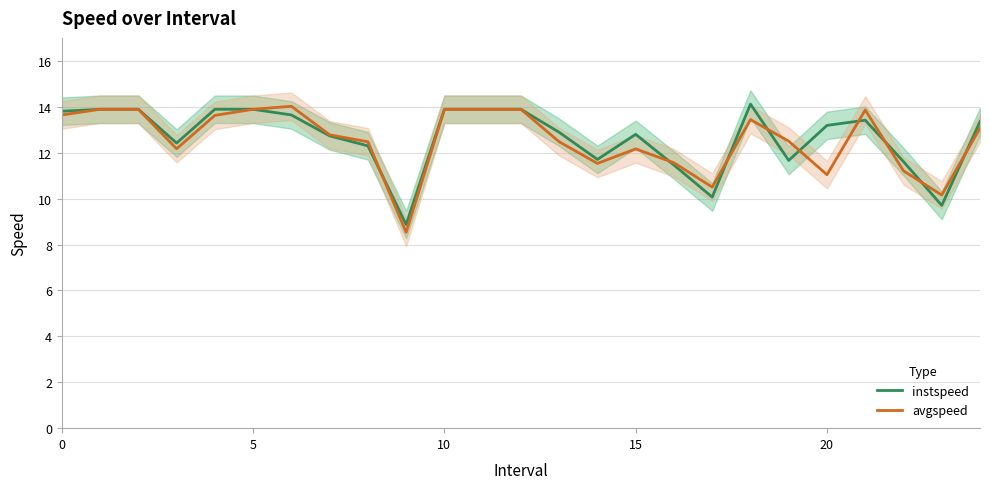

True or false: instspeed and avgspeed cross at least once.

True